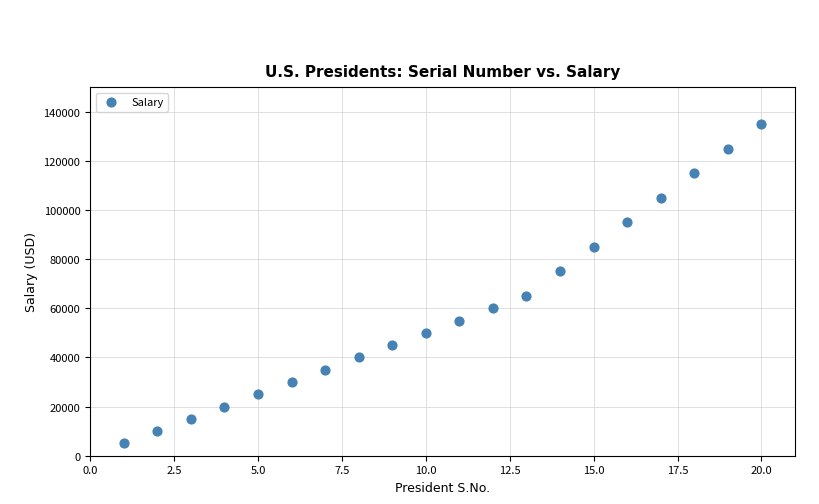

What is the range of X values (max minus min)?

19